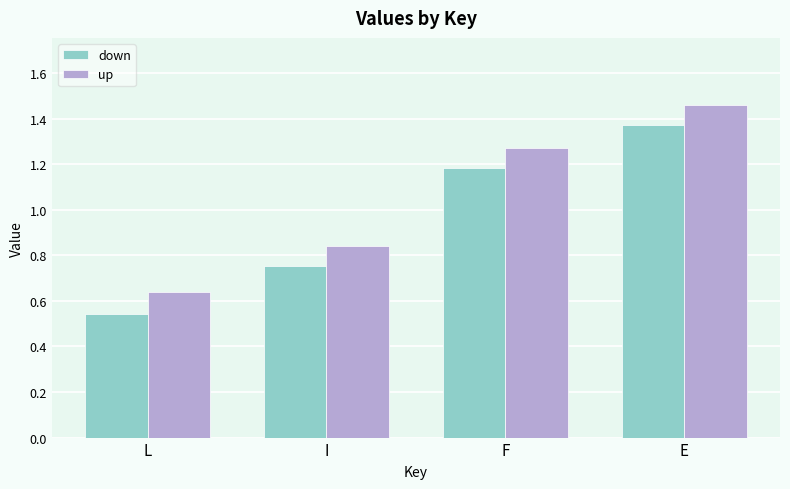

How many bars are there in total?

8